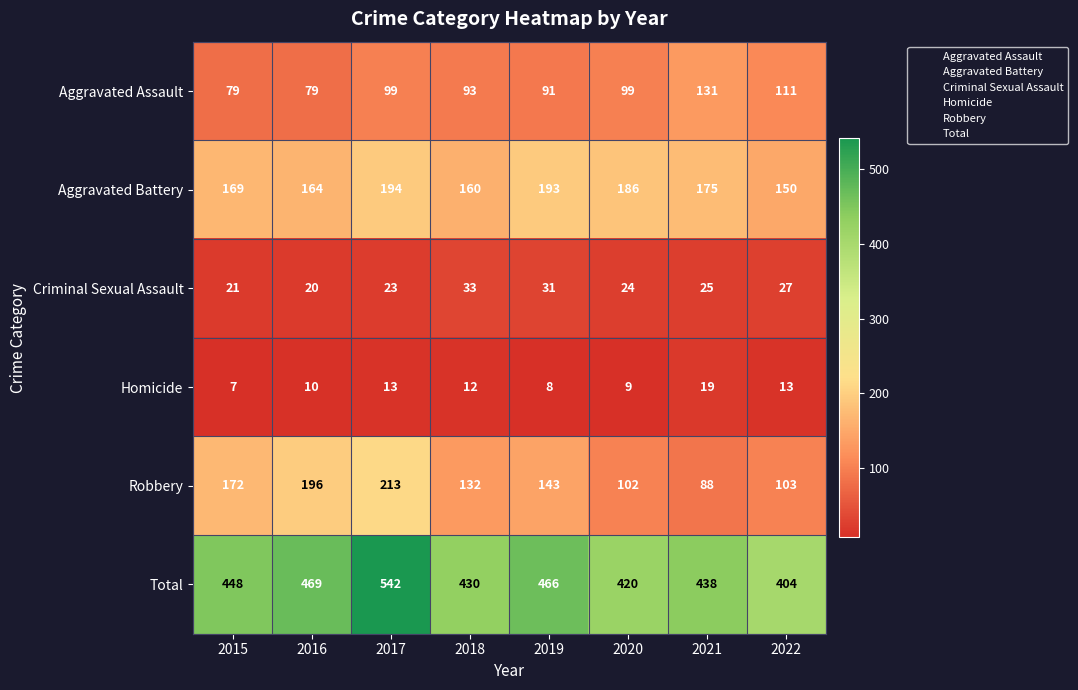

Which category has the lowest value across all series?

2015